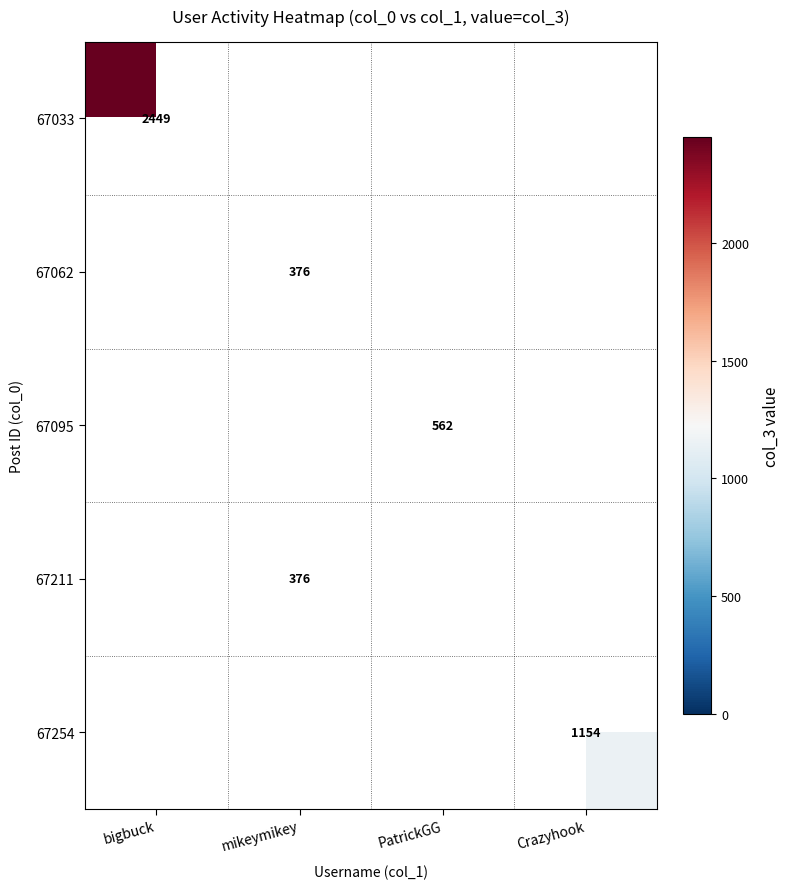

The value of 67033 at bigbuck is 1521. True or false?

False